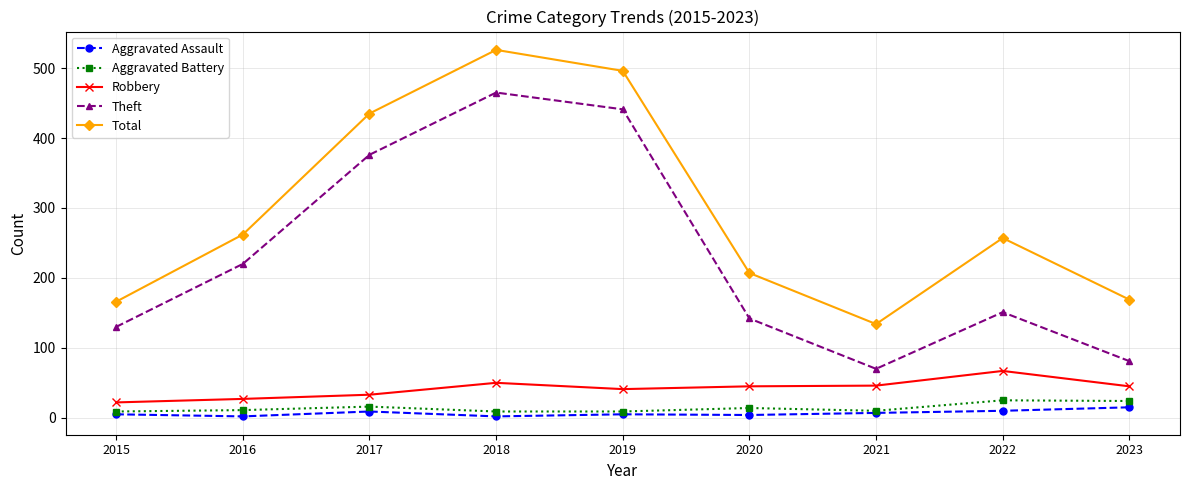

Which series changed the most between 2019 and 2020?

Theft